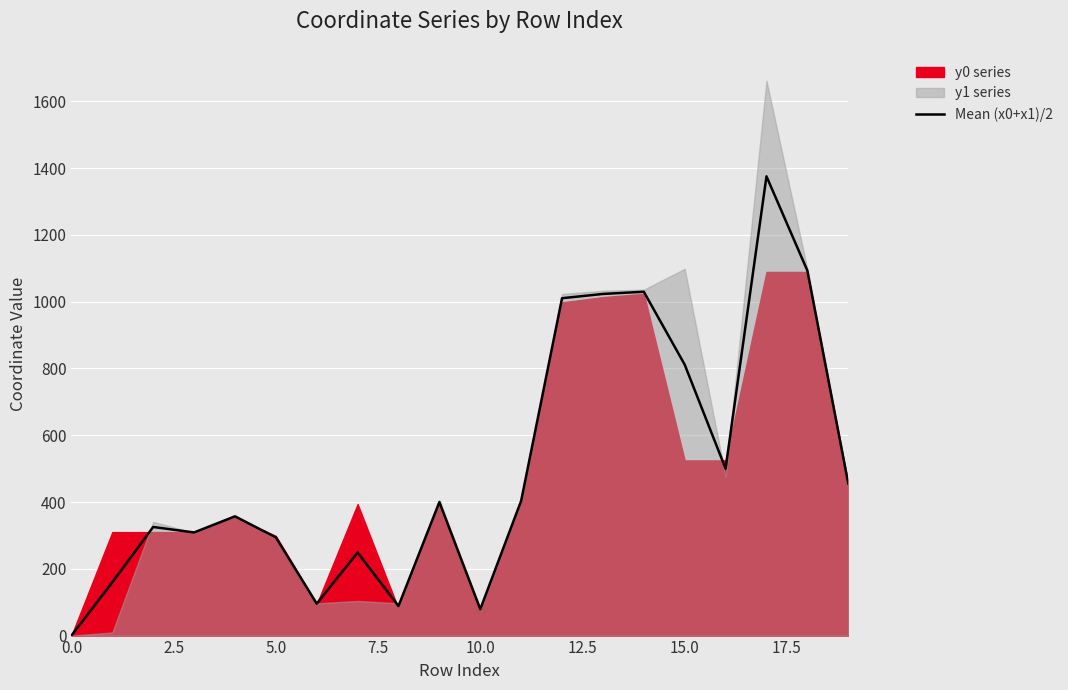

What value does the data have at 15?

811.3